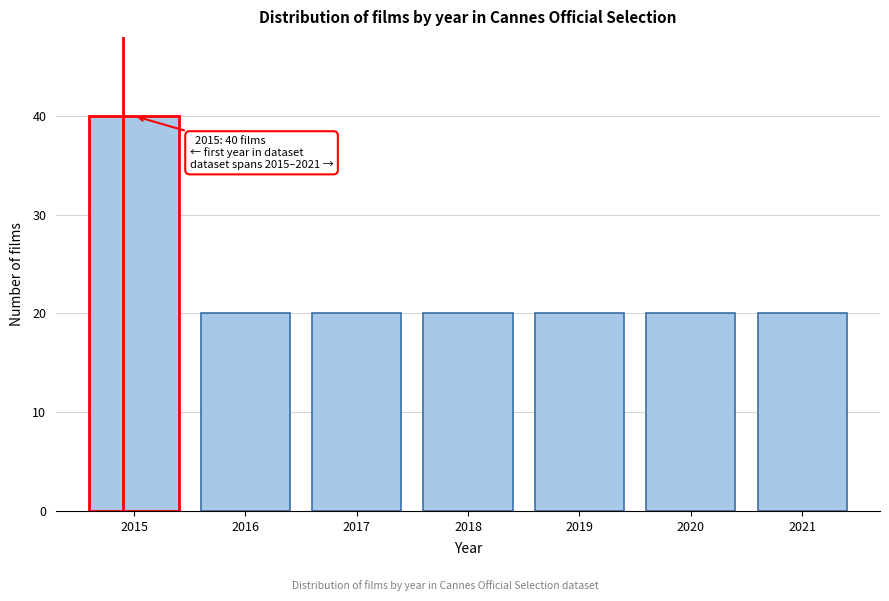

Reading right to left, list all the values displayed in this chart.

2021=20	2020=20	2019=20	2018=20	2017=20	2016=20	2015=40